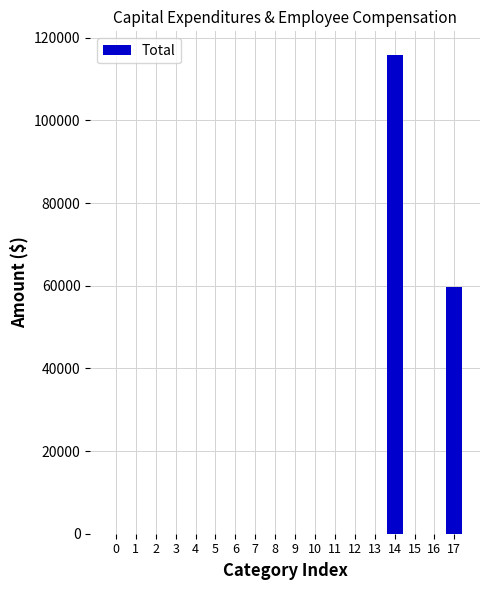

Reading left to right, transcribe all the data shown in this chart.

0=0	1=0	2=0	3=0	4=0	5=0	6=0	7=0	8=0	9=0	10=0	11=0	12=0	13=0	14=115766	15=0	16=0	17=59641